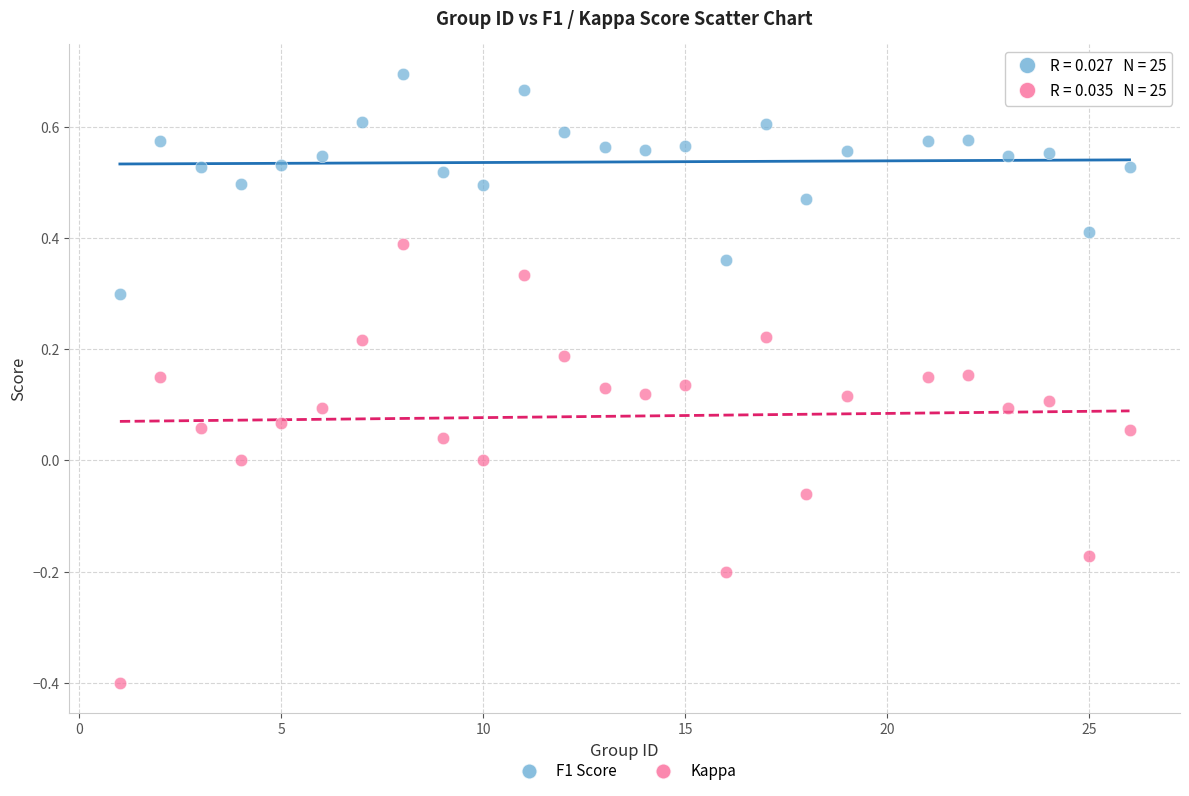

Which series reaches the minimum Y coordinate?

Kappa